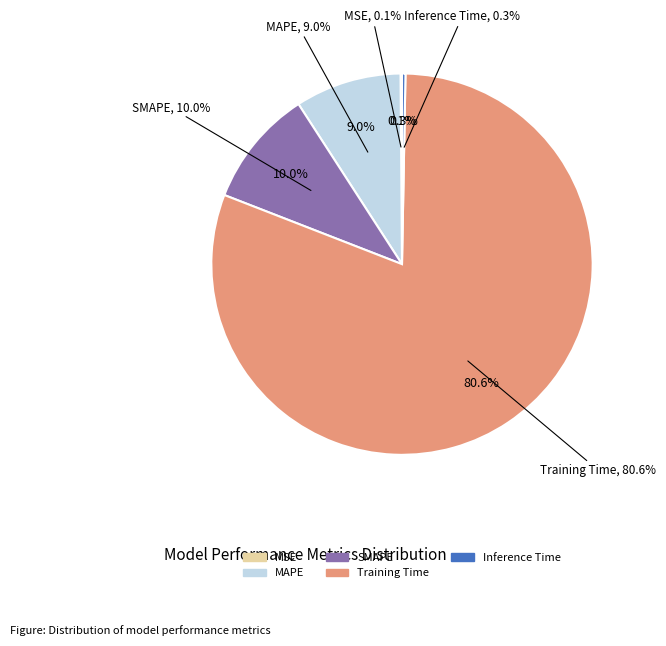

How many segments does this pie chart have?

5